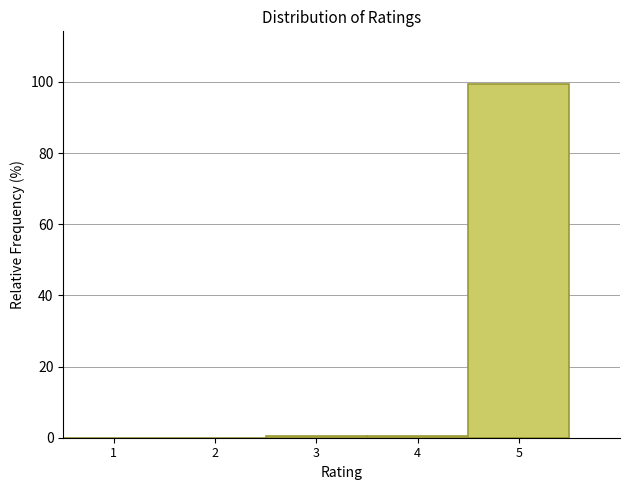

Which has a higher value, 5 or 2?

5